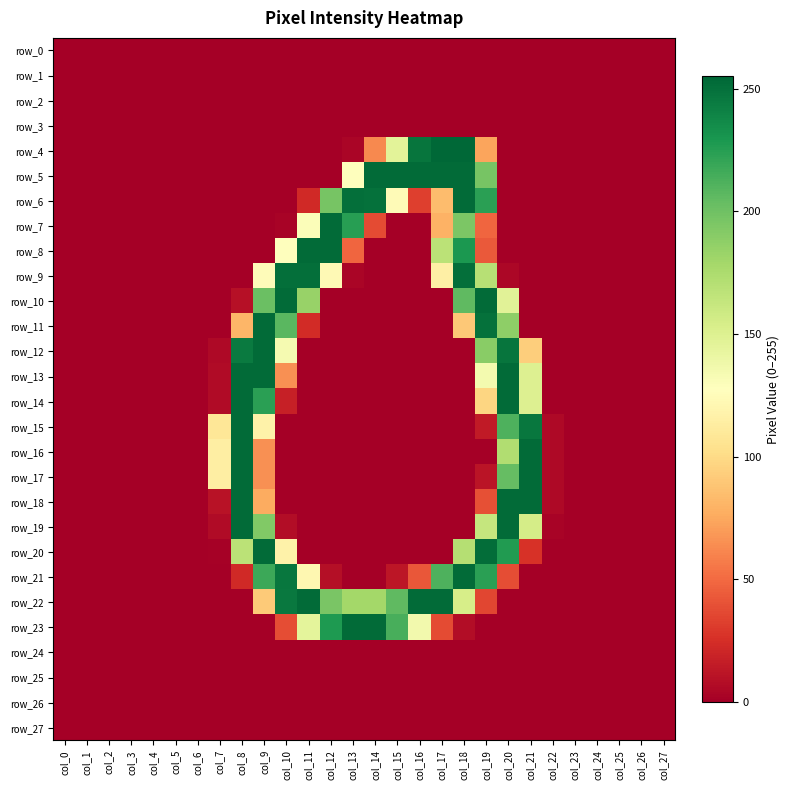

At col_8, list the series in order from smallest to largest.

row_0, row_1, row_2, row_3, row_4, row_5, row_6, row_7, row_8, row_9, row_22, row_23, row_24, row_25, row_26, row_27, row_10, row_21, row_11, row_20, row_12, row_13, row_14, row_15, row_16, row_17, row_18, row_19